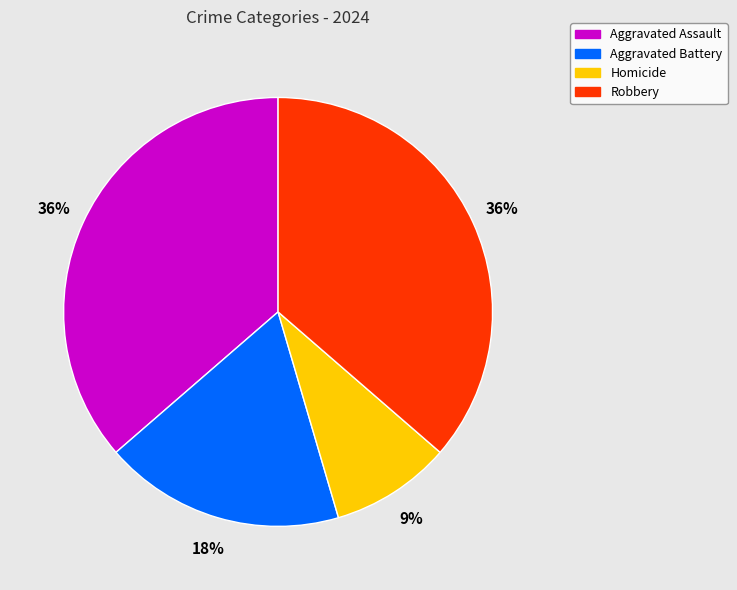

Does Robbery account for over 50% of the chart?

No